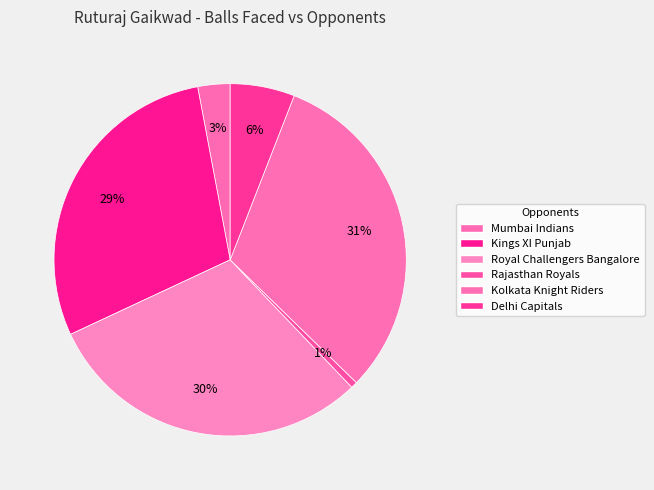

How many slices are in this pie chart?

6